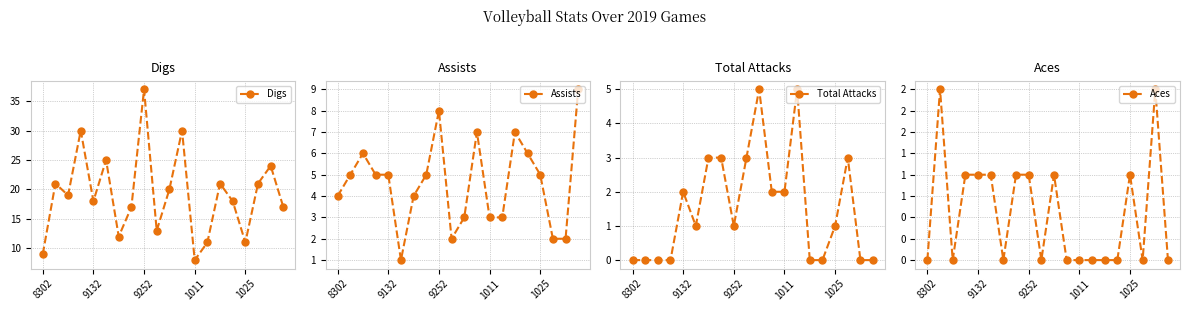

In Digs, how many points are lower than both neighbors (excluding endpoints)?

6